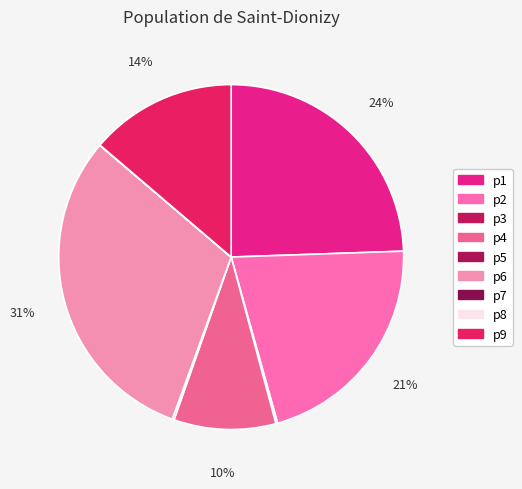

Count the number of slices in the pie.

9